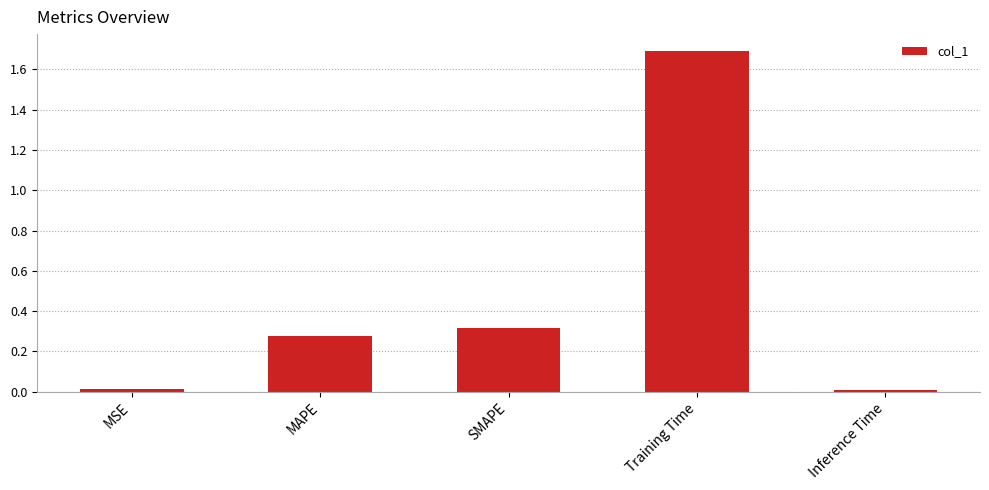

At which category does the chart reach its peak across all series?

Training Time